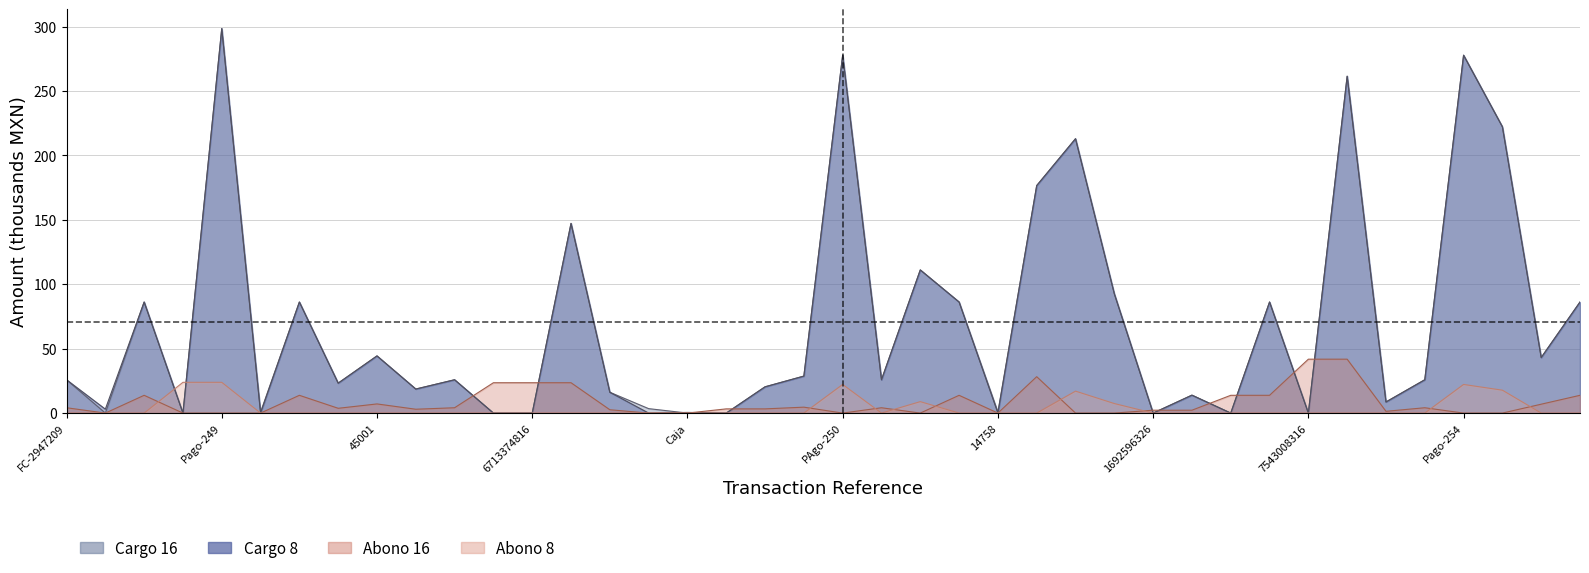

The value of Cargo 16 at 5 is 0.7. True or false?

True